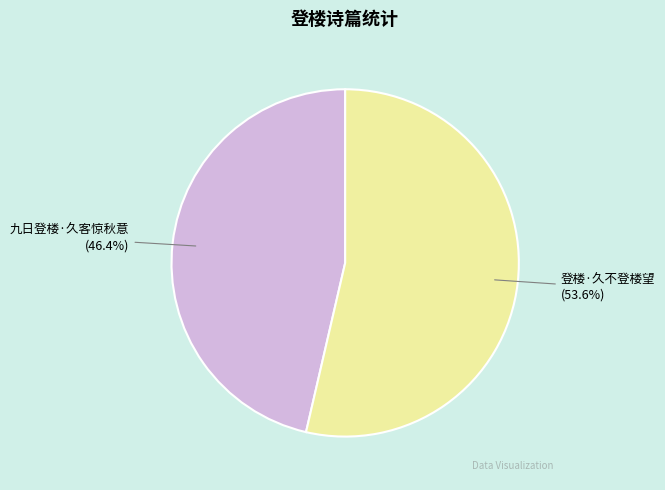

Combined, do 九日登楼·久客惊秋意 and 登楼·久不登楼望 account for over 50%?

Yes